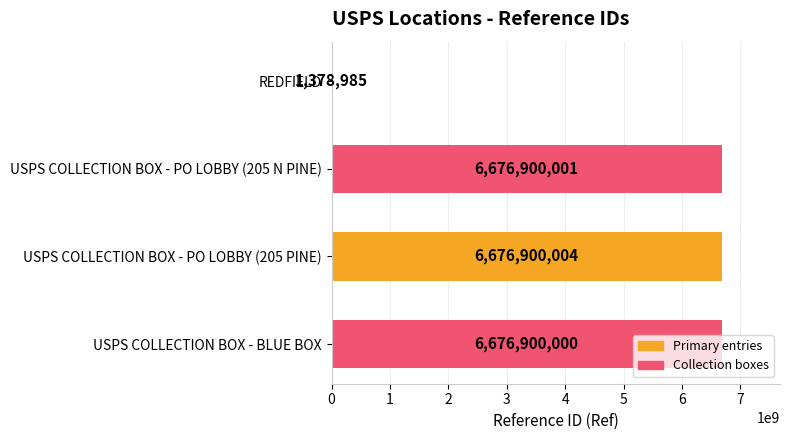

What is the sum of all values?

20032078990